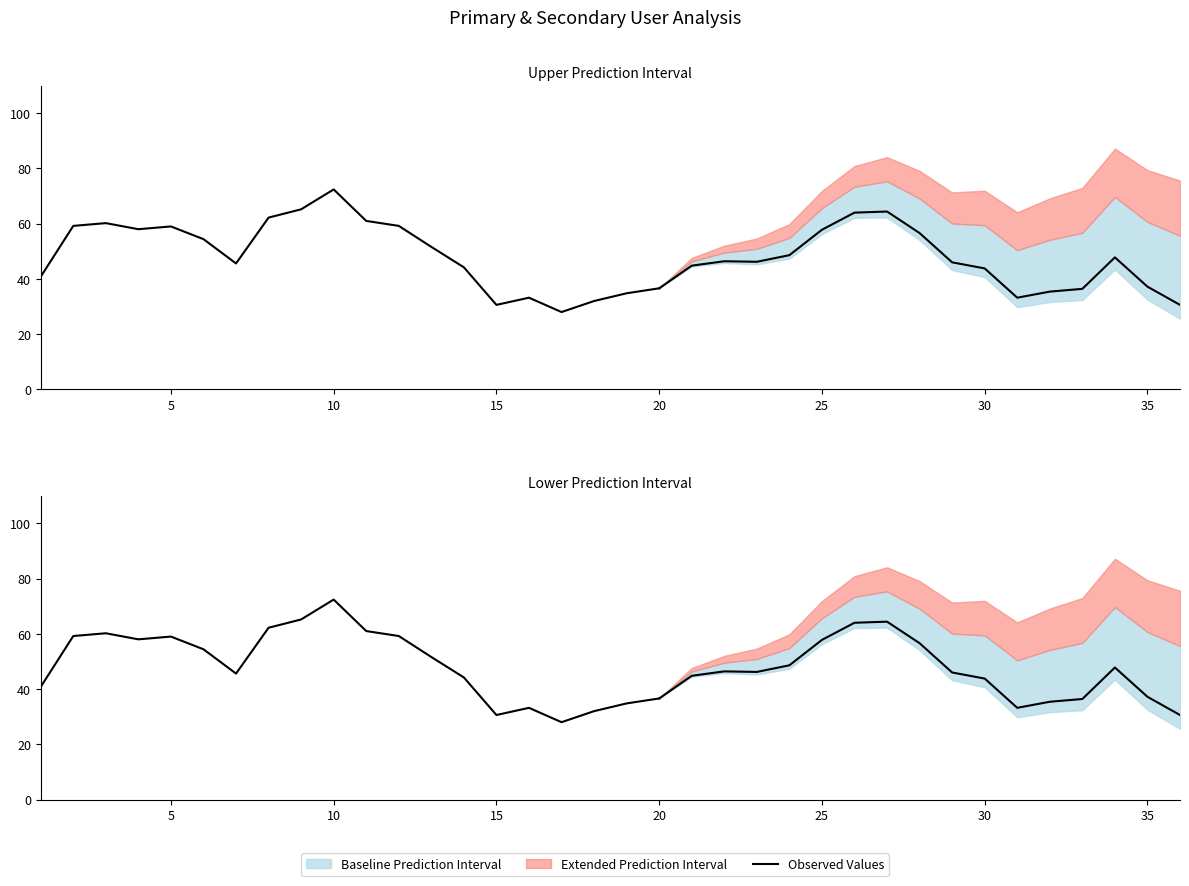

How many lines are shown in the chart?

1